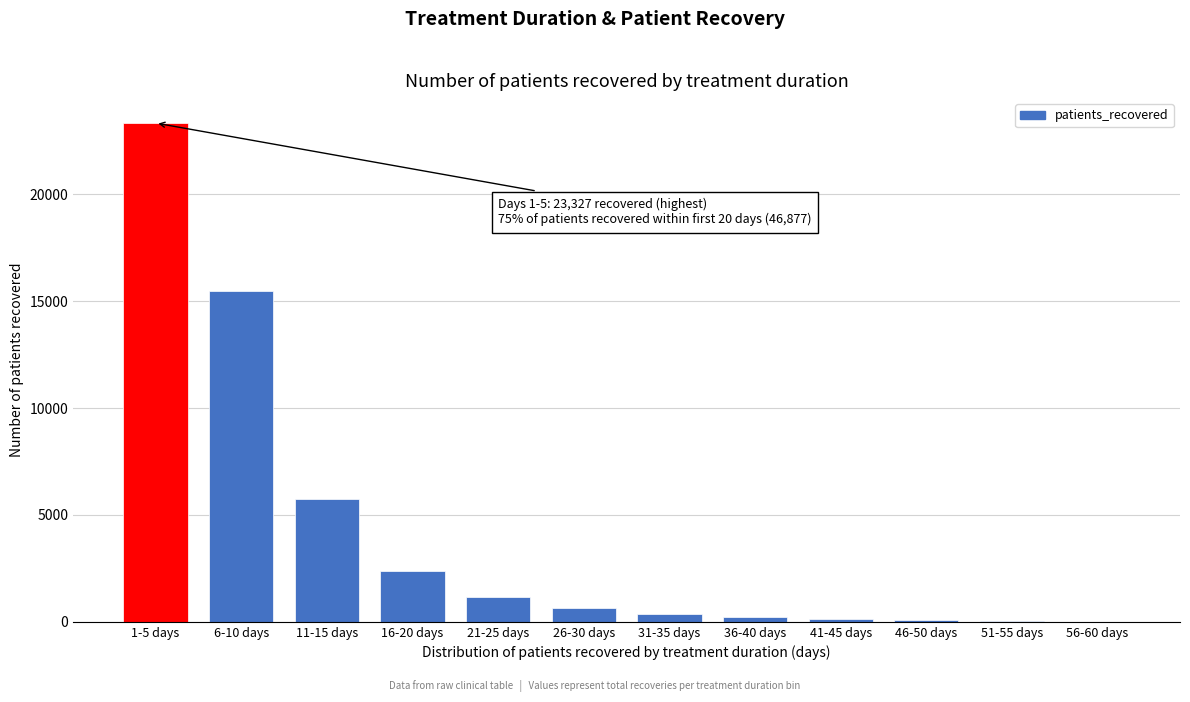

What is the change in value from 1-5 days to 11-15 days?

-17586